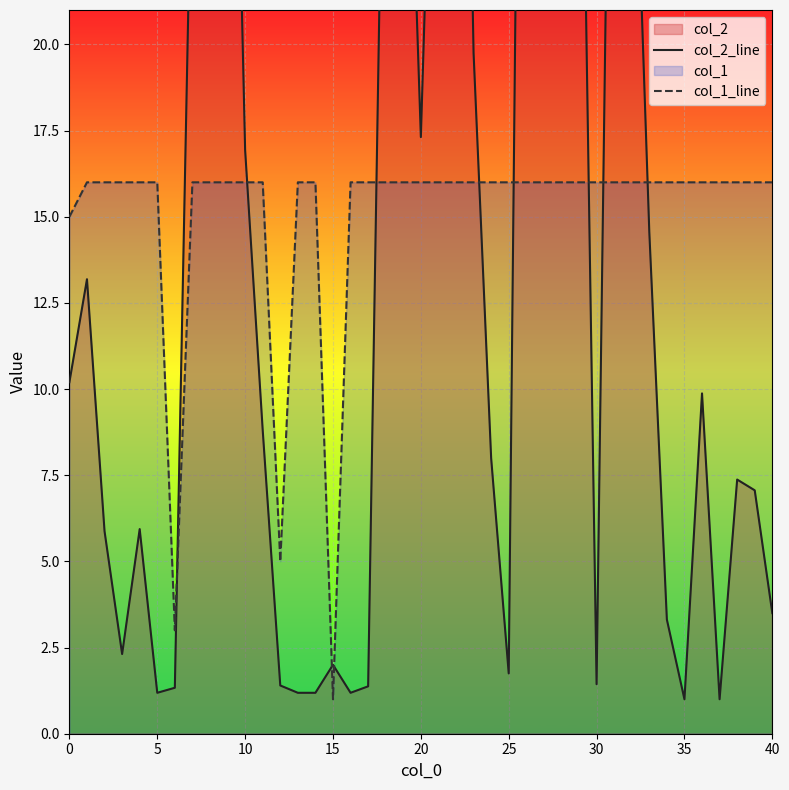

Reading left to right, extract all data points from this chart.

col_2_line: 10.2	13.2	5.9	2.3	5.9	1.2	1.3	27.1	39.1	16.9	8.8	1.4	1.2	1.2	2.0	1.2	1.4	32.2	32.7	17.3	34.2	46.4	19.8	8.0	1.8	52.2	41.8	40.5	33.9	1.4	39.4	29.6	14.6	3.3	1.0	9.9	1.0	7.4	7.1	3.5
col_1_line: 15.0	16.0	16.0	16.0	16.0	16.0	3.0	16.0	16.0	16.0	16.0	5.0	16.0	16.0	1.0	16.0	16.0	16.0	16.0	16.0	16.0	16.0	16.0	16.0	16.0	16.0	16.0	16.0	16.0	16.0	16.0	16.0	16.0	16.0	16.0	16.0	16.0	16.0	16.0	16.0